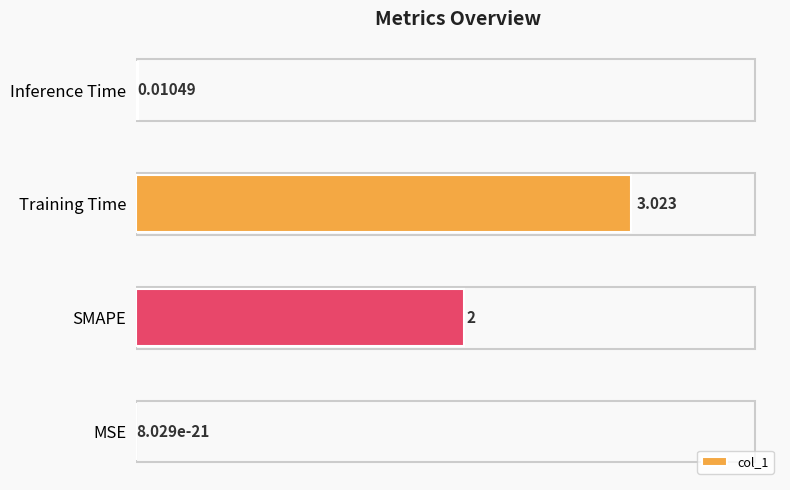

At which category does the chart reach its peak across all series?

Training Time